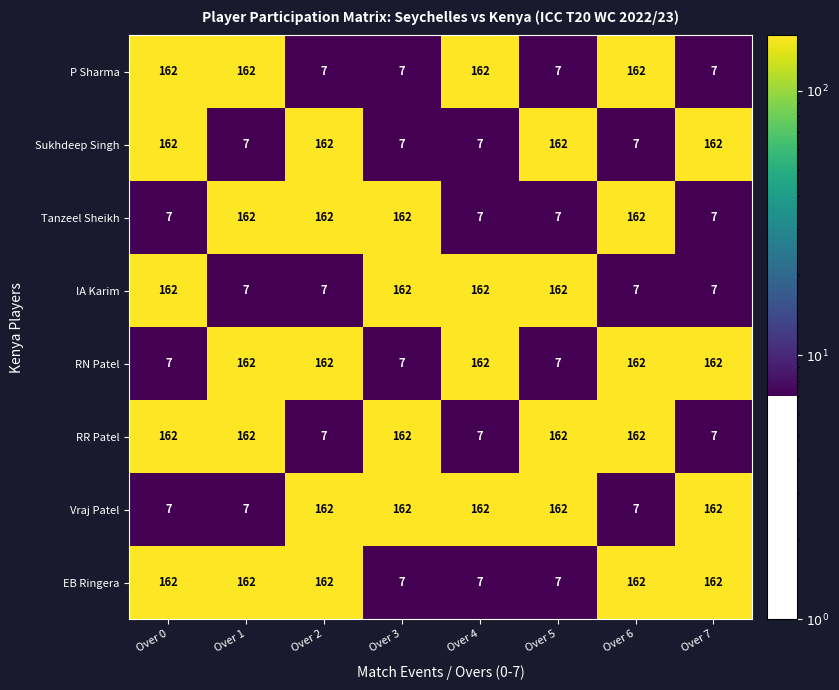

Count the IA Karim values in the range 7 to 162.

8